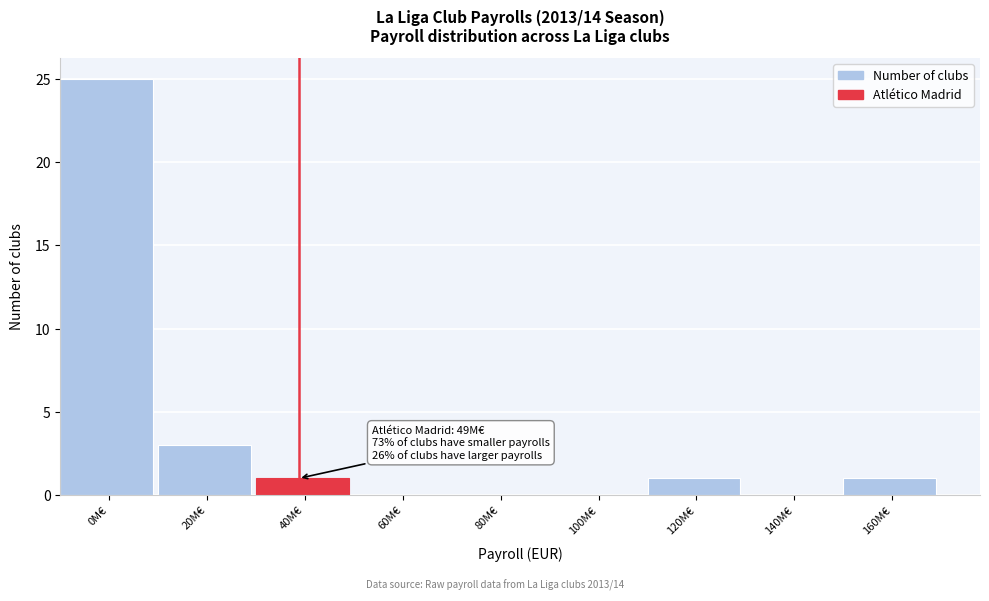

Reading left to right, list all the values displayed in this chart.

0M€=25	20M€=3	40M€=1	60M€=0	80M€=0	100M€=0	120M€=1	140M€=0	160M€=1